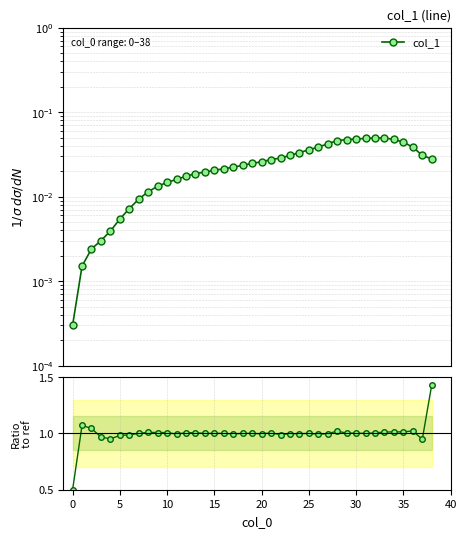

Is it true that Ratio equals 0.8 at 38?

False